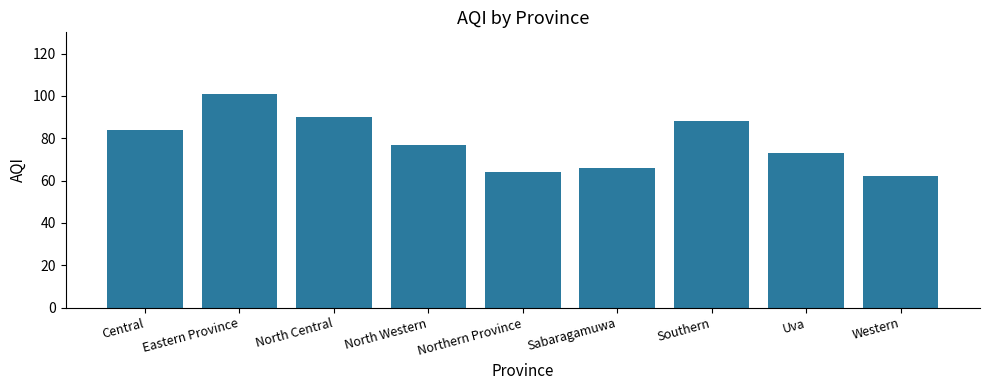

The value at North Central is 90. True or false?

True